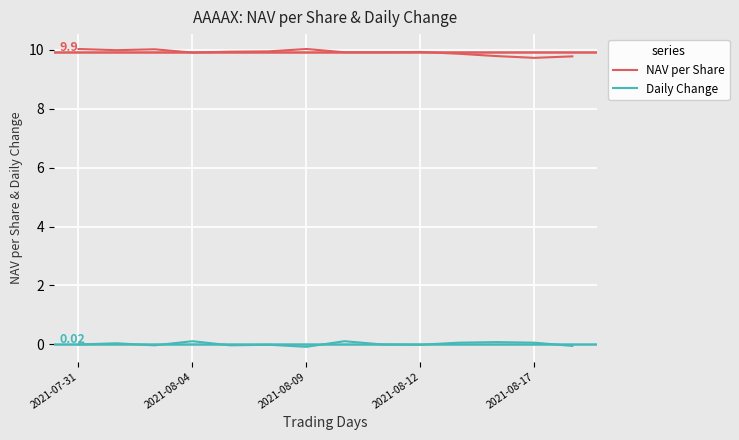

List the series in order of their peak value, lowest first.

Daily Change, NAV per Share